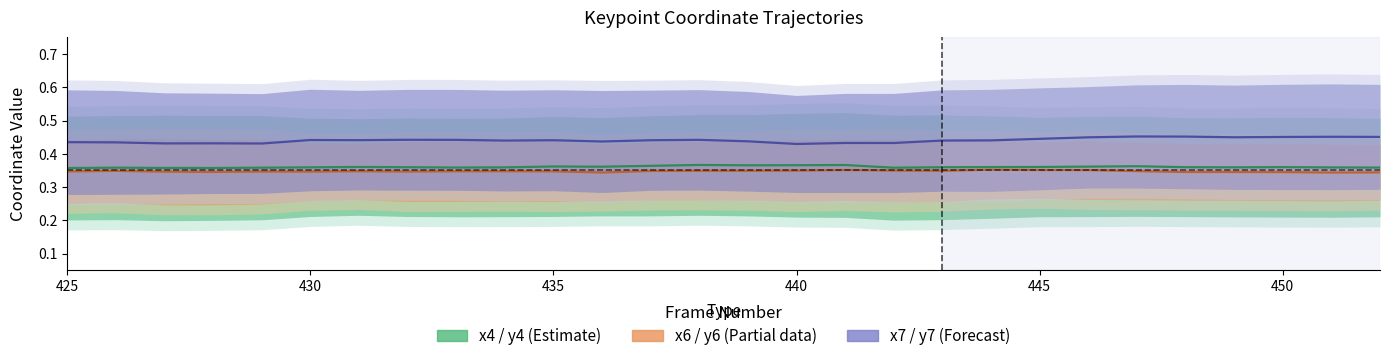

What is the total value across all series at 440?

1.1